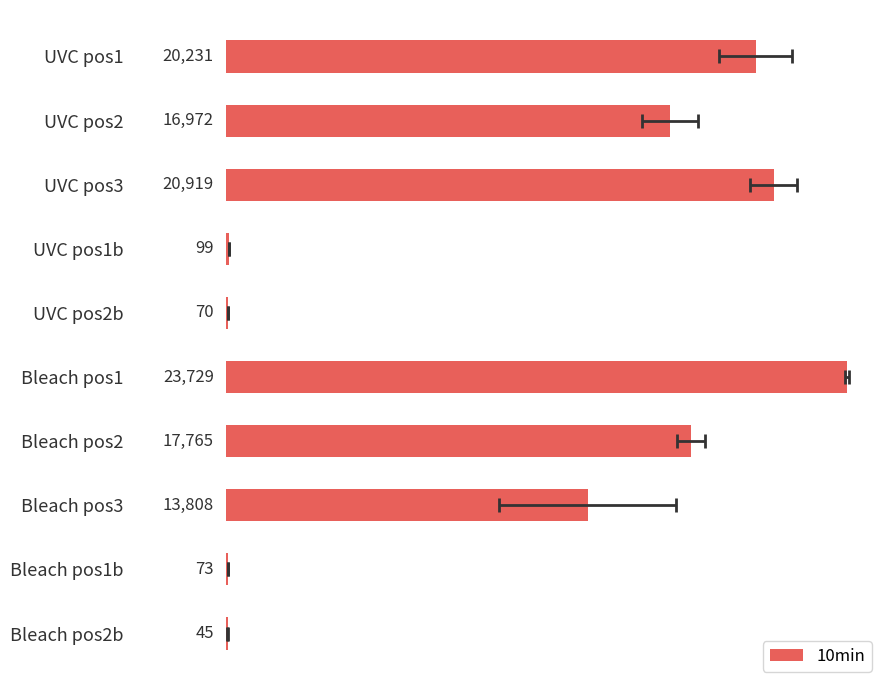

What is the greatest value displayed?

23729.2